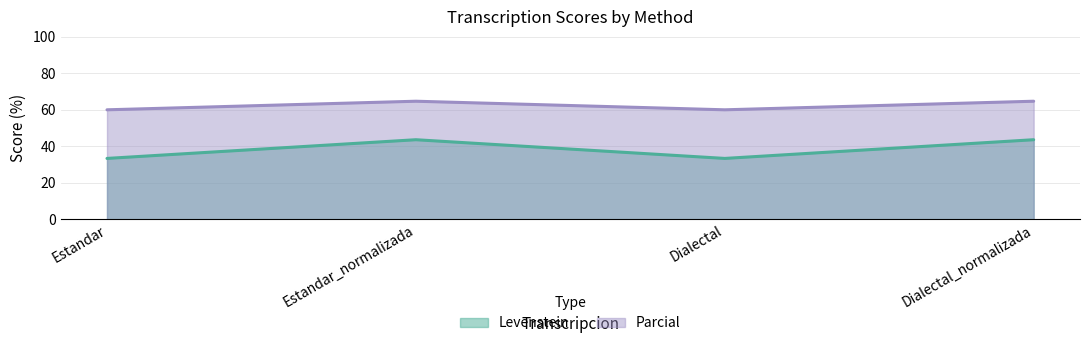

Where does the Parcial series first go above 64?

Estandar_normalizada